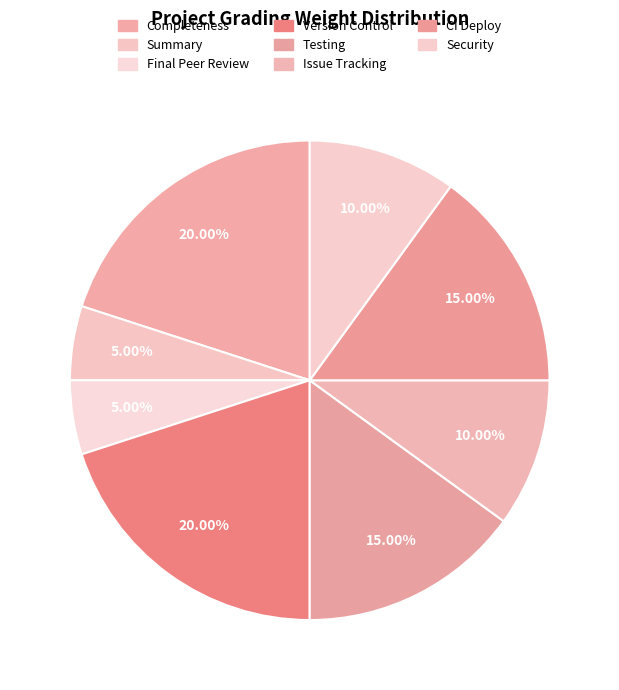

What is the total percentage of Final Peer Review and Version Control?

25.0%